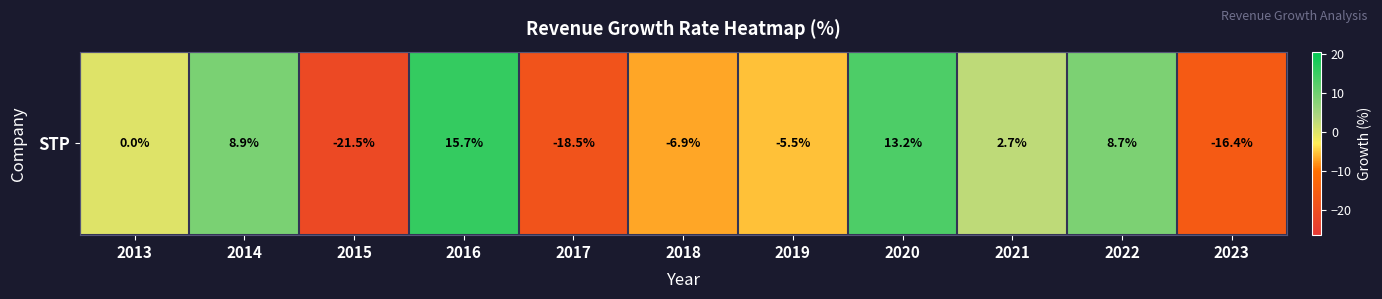

True or false: the data shows -21.5 at 2015.

True